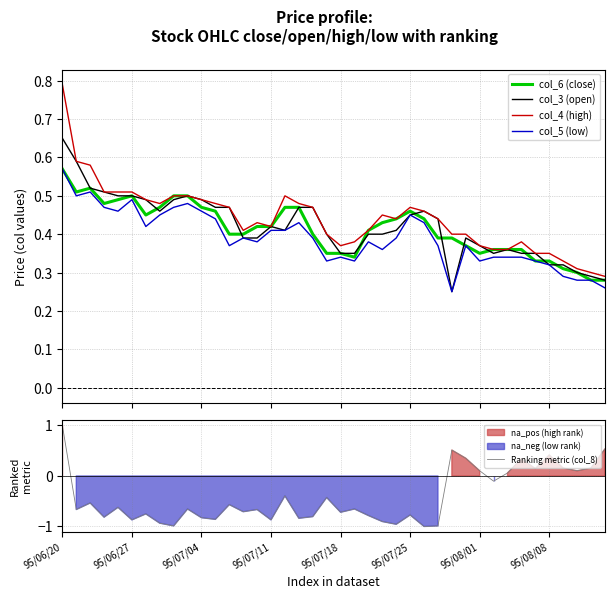

The col_4 (high) series shows 0.7 at 28. True or false?

False